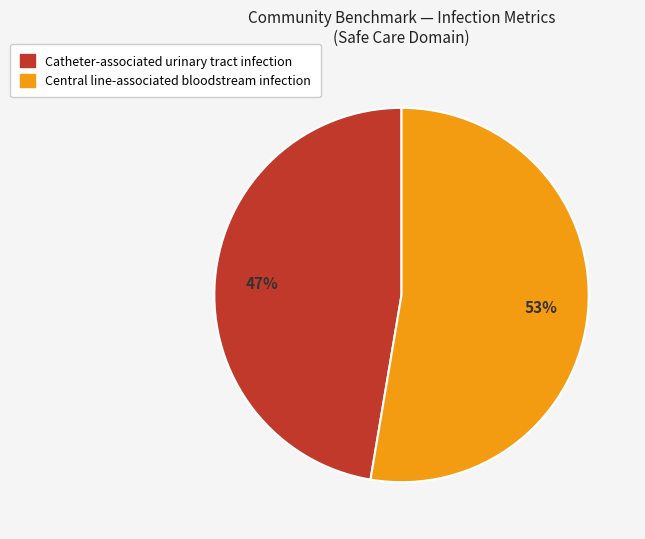

How many segments does this pie chart have?

2